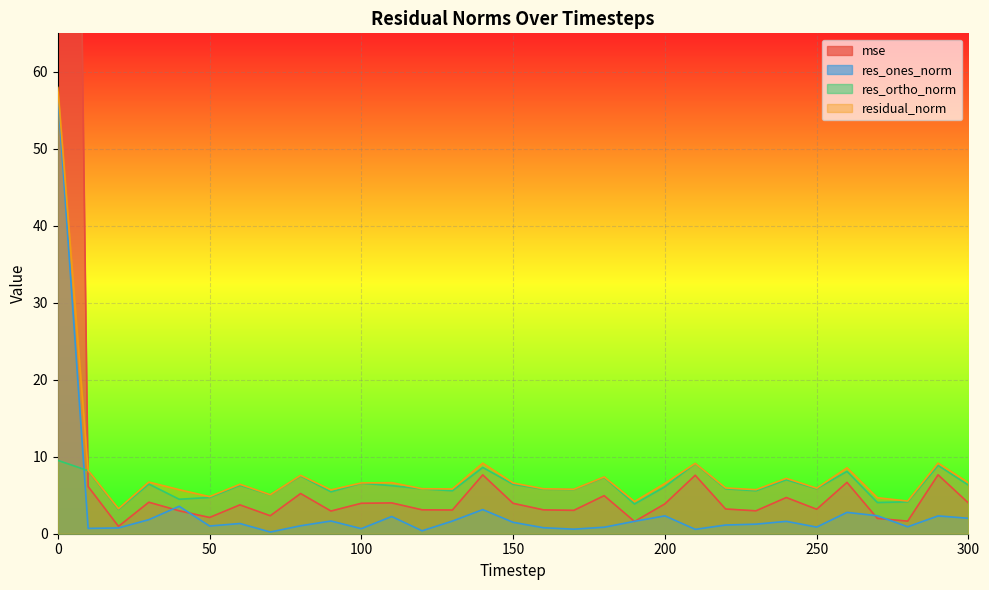

Where do res_ones_norm and mse first cross each other?

30 and 40